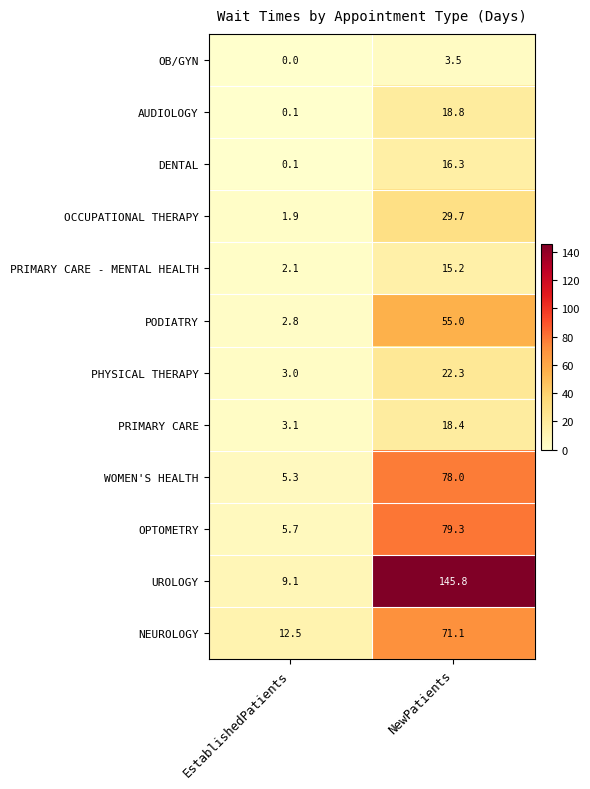

What is the difference between the maximum and minimum values in the OB/GYN series?

3.5